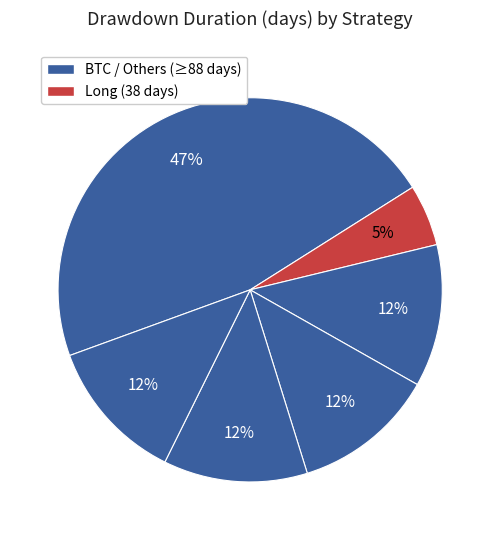

How many slices are in this pie chart?

6